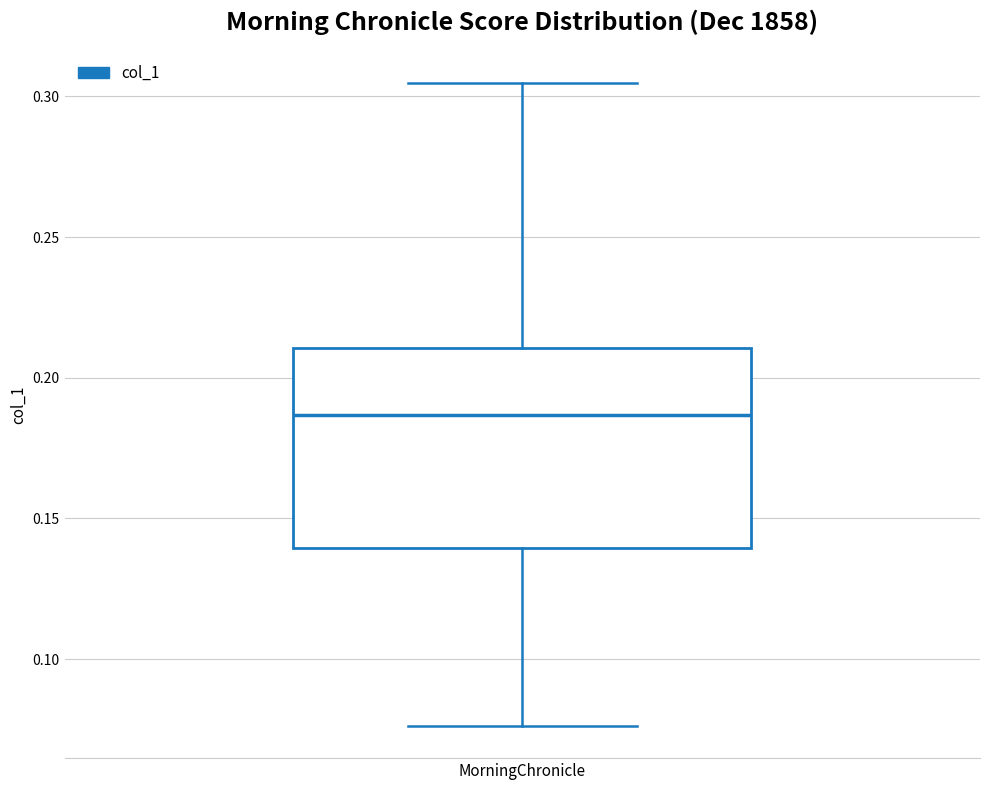

Where is the lower edge of the box for MorningChronicle on the y-axis? The values are not printed on the chart, so give them approximately, as read against the axis.

0.140